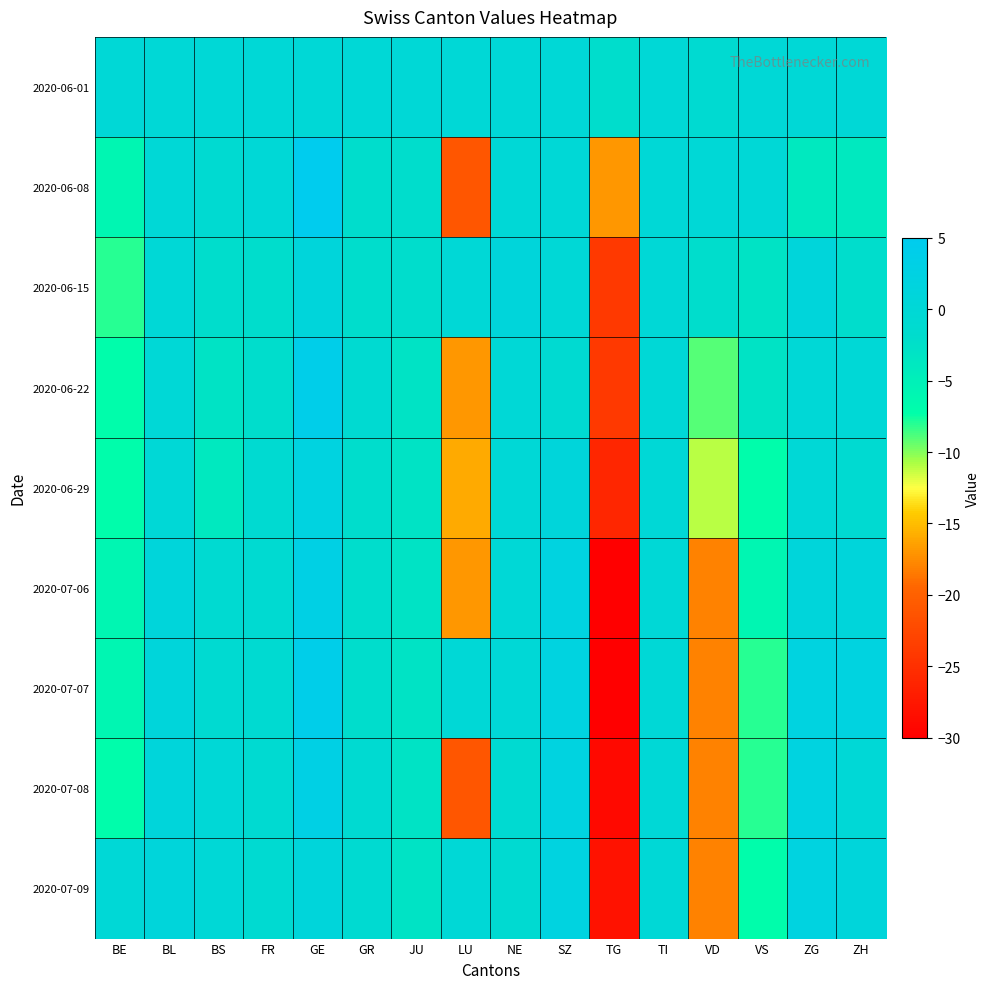

Which series has the largest total across all categories?

2020-06-01